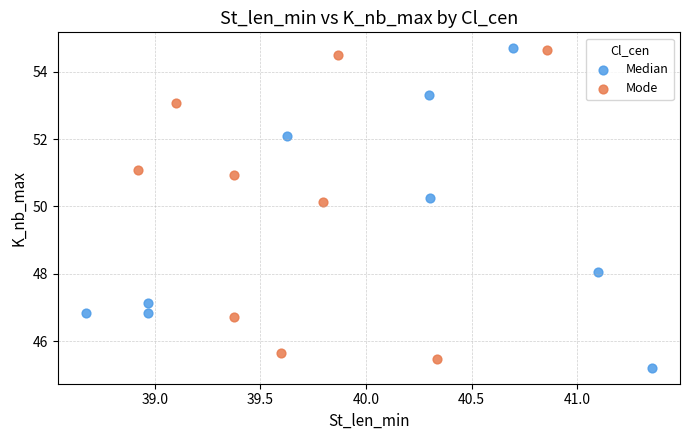

What are all the series names shown in the legend?

Median, Mode